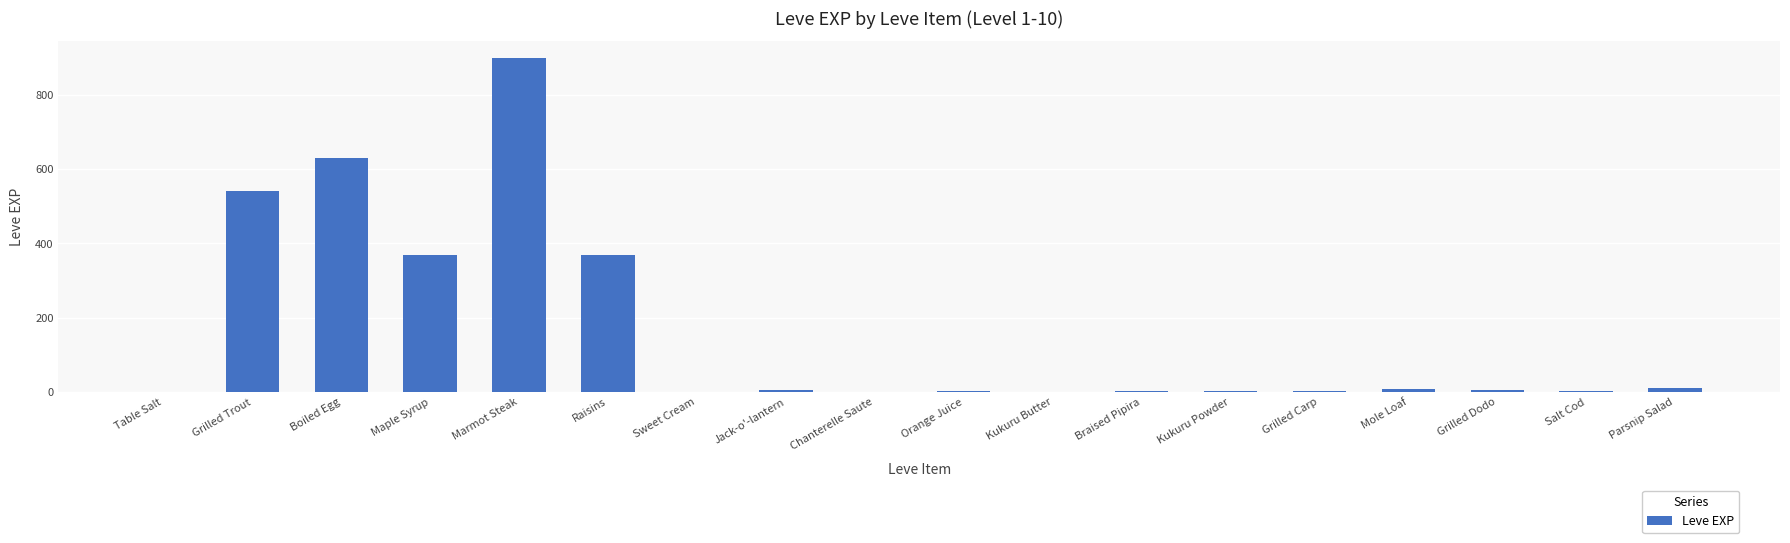

What is the sum of the values at Raisins and Boiled Egg?

1000